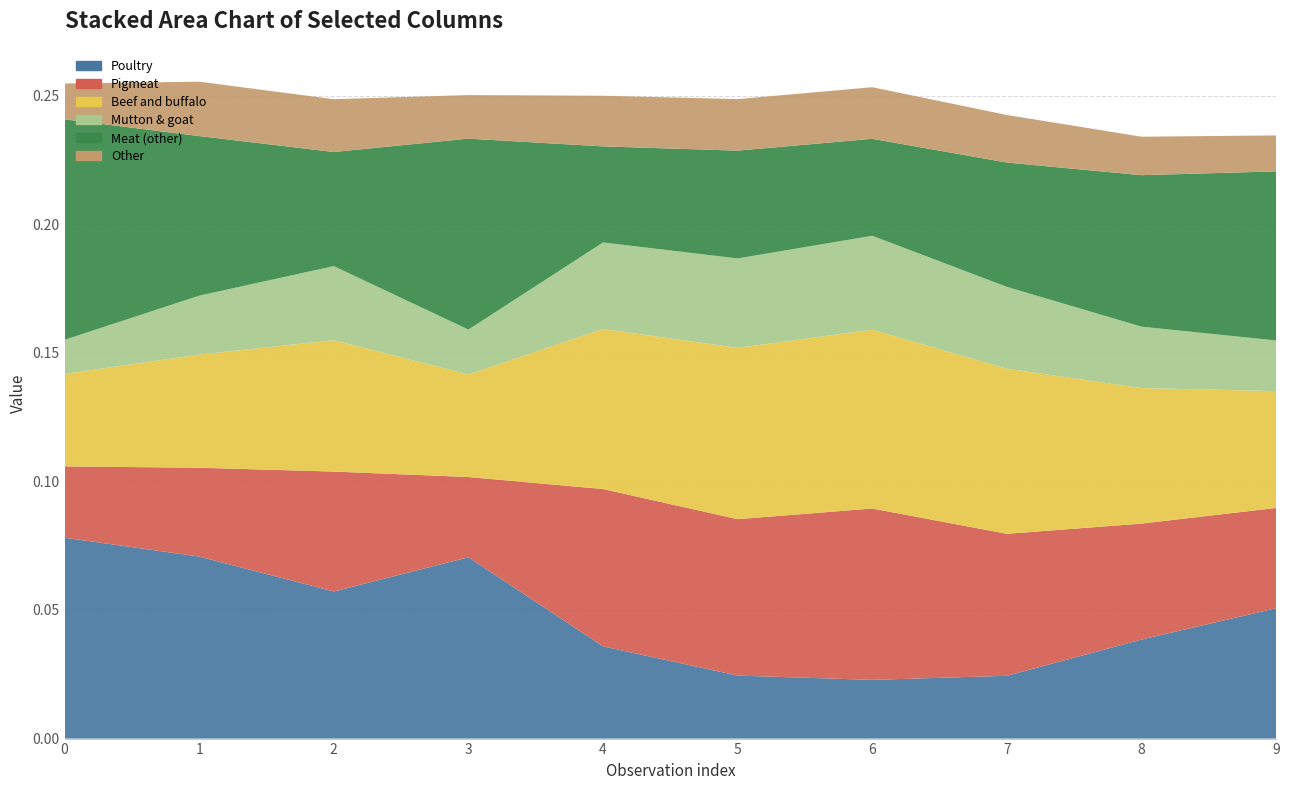

Reading right to left, transcribe all the data shown in this chart.

col_1: 9=0.1	8=0.0	7=0.0	6=0.0	5=0.0	4=0.0	3=0.1	2=0.1	1=0.1	0=0.1
col_2: 9=0.0	8=0.0	7=0.1	6=0.1	5=0.1	4=0.1	3=0.0	2=0.0	1=0.0	0=0.0
col_4: 9=0.0	8=0.1	7=0.1	6=0.1	5=0.1	4=0.1	3=0.0	2=0.1	1=0.0	0=0.0
col_7: 9=0.0	8=0.0	7=0.0	6=0.0	5=0.0	4=0.0	3=0.0	2=0.0	1=0.0	0=0.0
col_8: 9=0.1	8=0.1	7=0.0	6=0.0	5=0.0	4=0.0	3=0.1	2=0.0	1=0.1	0=0.1
col_9: 9=0.0	8=0.0	7=0.0	6=0.0	5=0.0	4=0.0	3=0.0	2=0.0	1=0.0	0=0.0